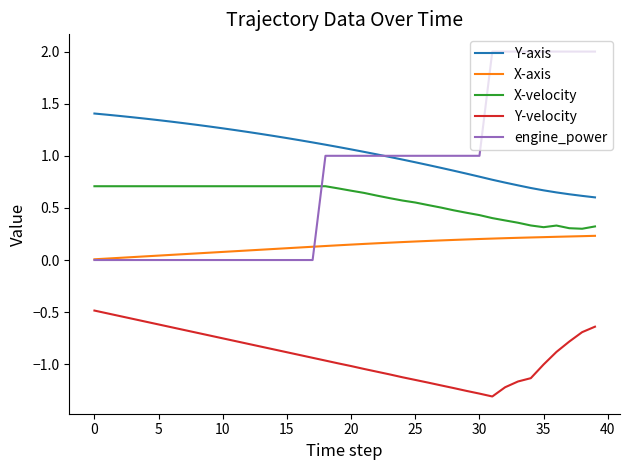

What is the sum of all engine_power values?

31.0